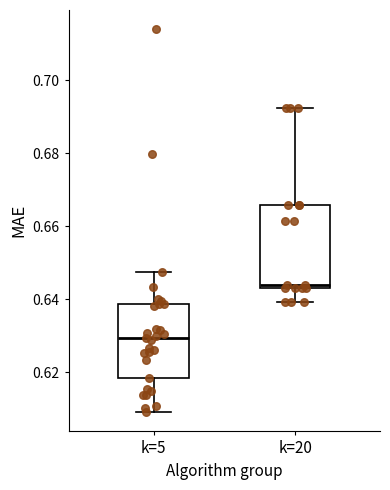

Which box's median line is the highest?

k=20